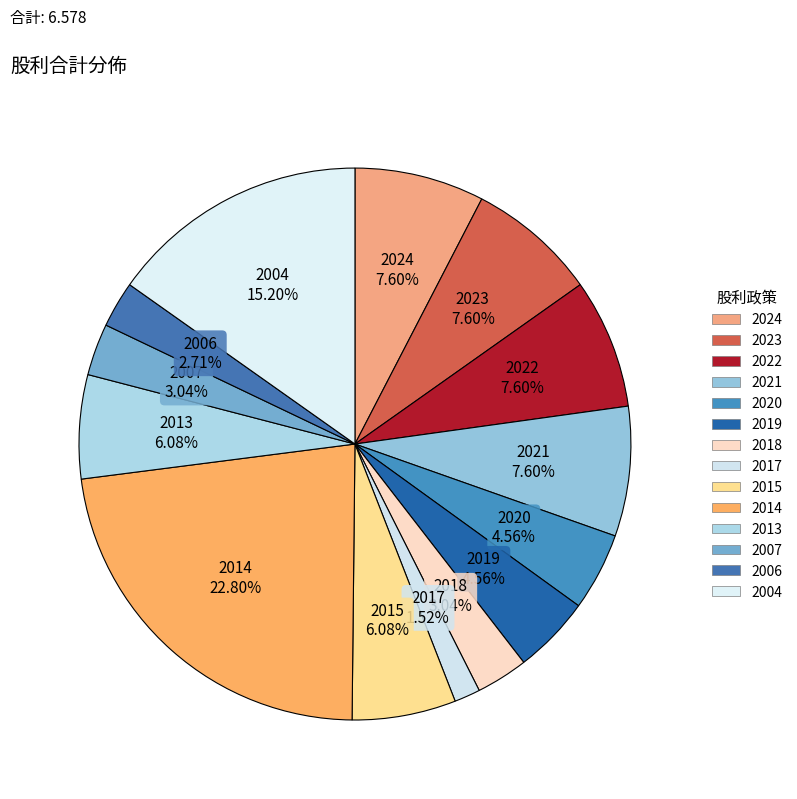

To the nearest percent, what percentage of the pie is 2018?

3%